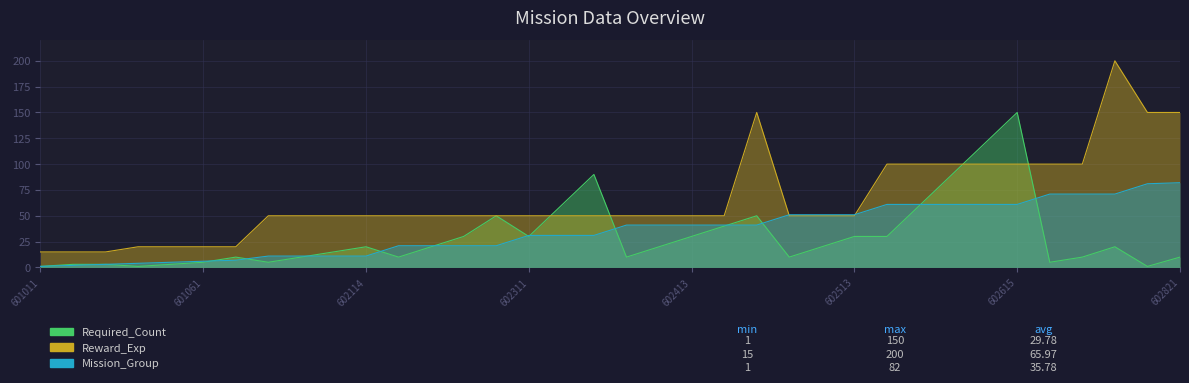

Which series has the largest total across all categories?

Reward_Exp